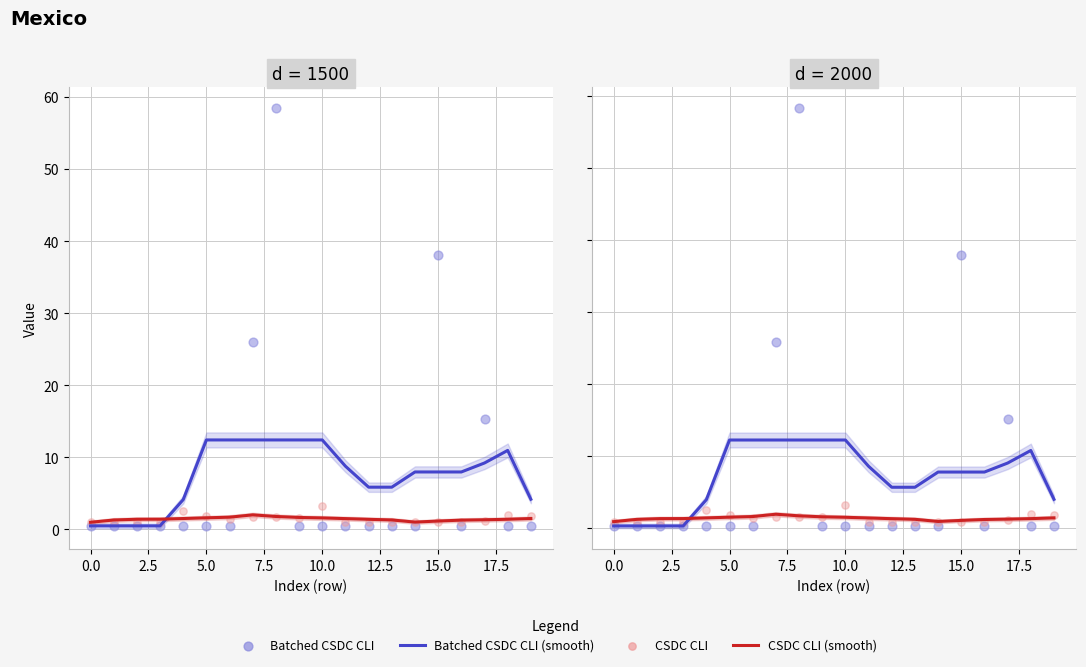

What are all the series names shown in the legend?

Batched CSDC CLI (smooth), CSDC CLI (smooth), Batched CSDC CLI, CSDC CLI